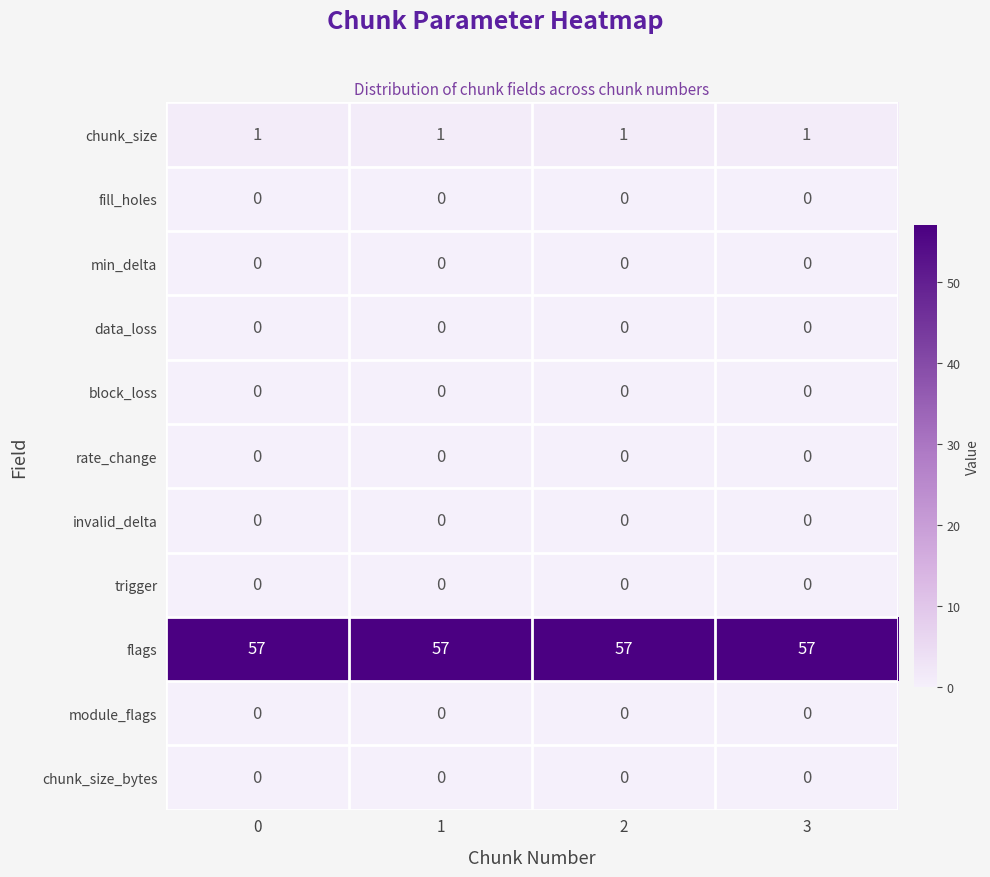

Is it true that block_loss equals 0 at 3?

True